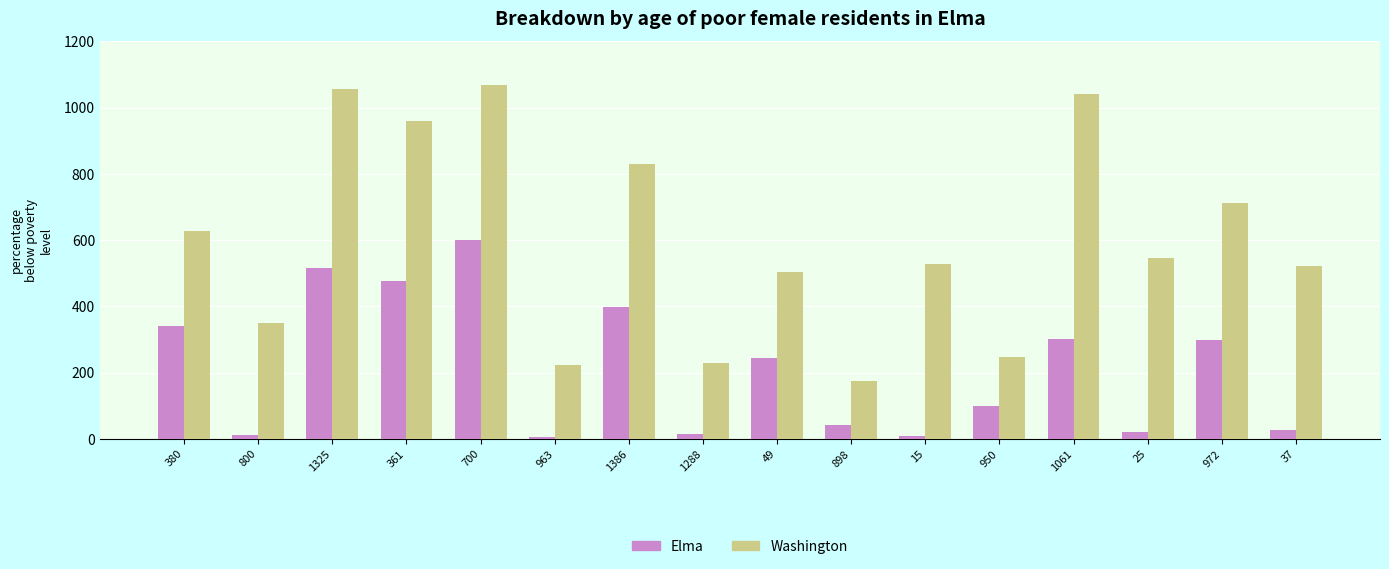

What is the sum of the Washington values at 1061 and 700?

2109